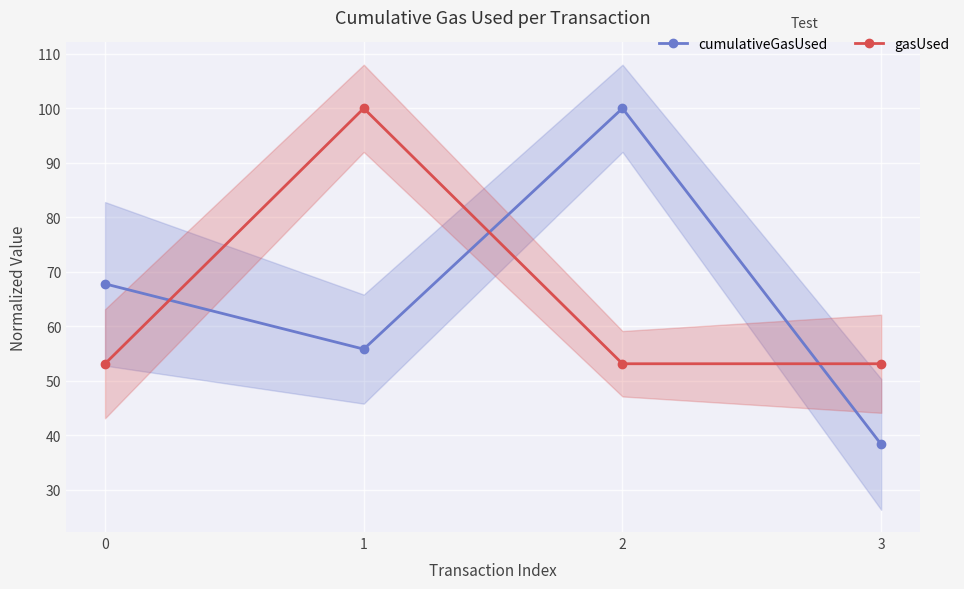

Rank the series by their average value, from highest to lowest.

cumulativeGasUsed, gasUsed